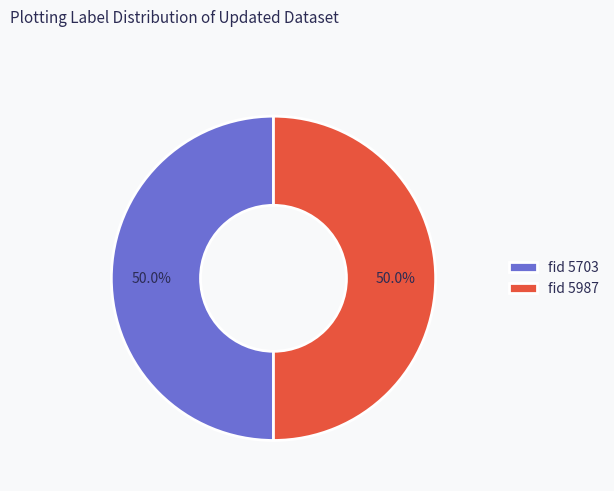

How much of the chart is everything except fid 5987?

50.0%